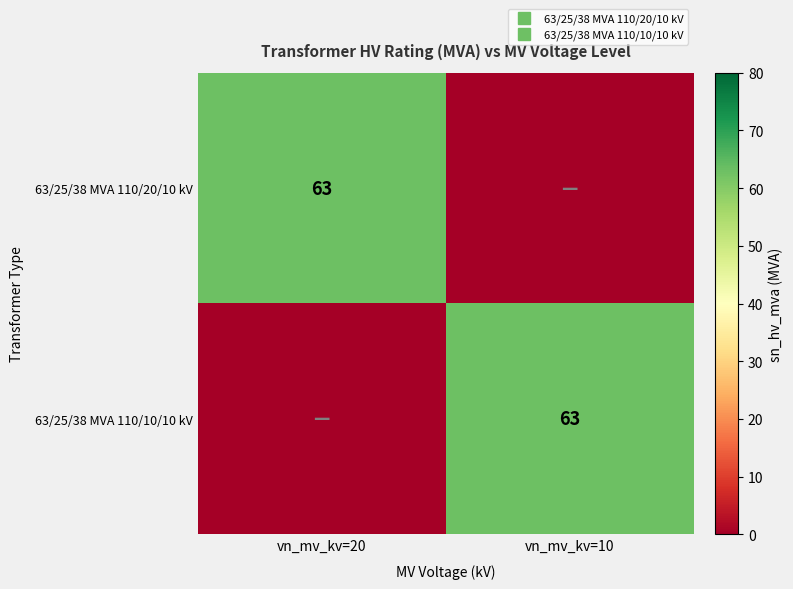

Between vn_mv_kv=20 and vn_mv_kv=10, which series saw the biggest shift?

63/25/38 MVA 110/20/10 kV